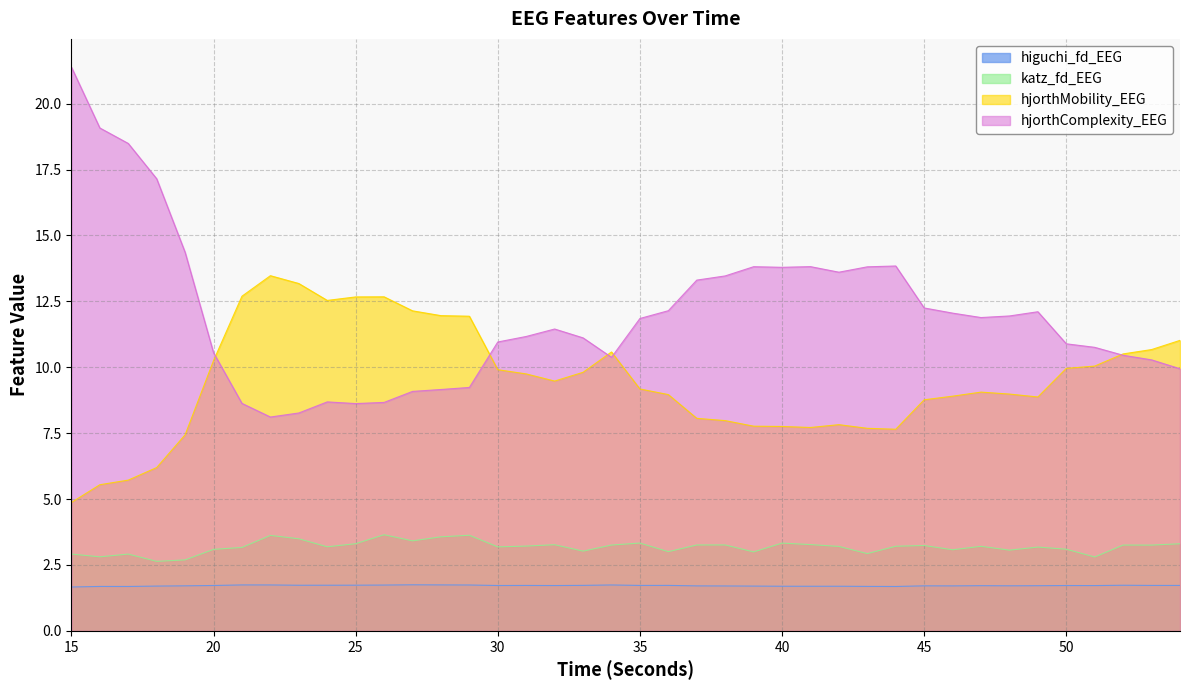

Does the chart display data point markers on the line(s)?

No